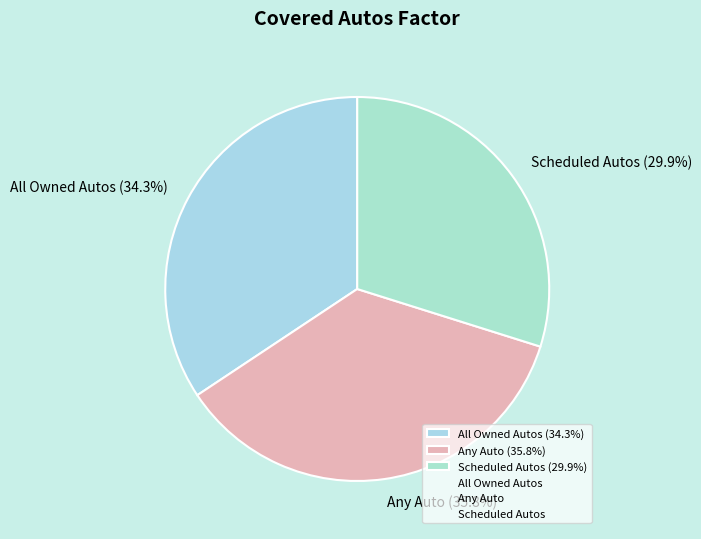

Which has a higher value, Scheduled Autos (29.9%) or Any Auto (35.8%)?

Any Auto (35.8%)